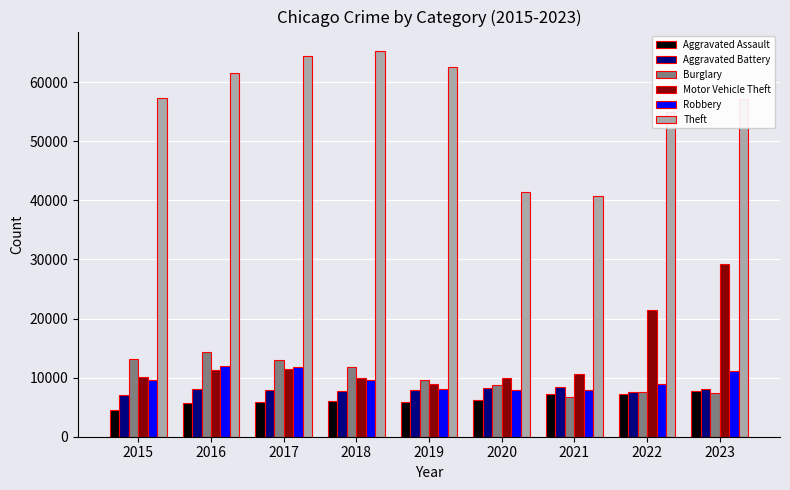

What is the total value across all series at 2022?

107639